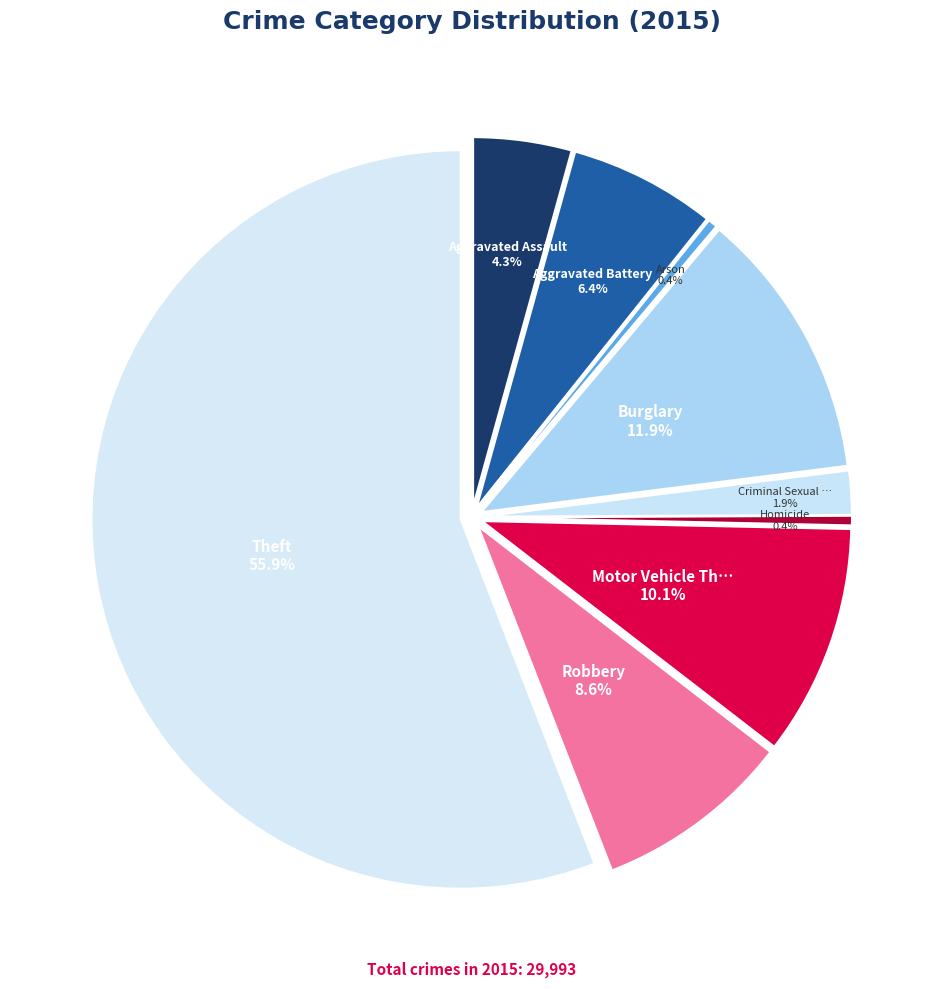

Is it true that Motor Vehicle Theft is 1% of the pie?

False